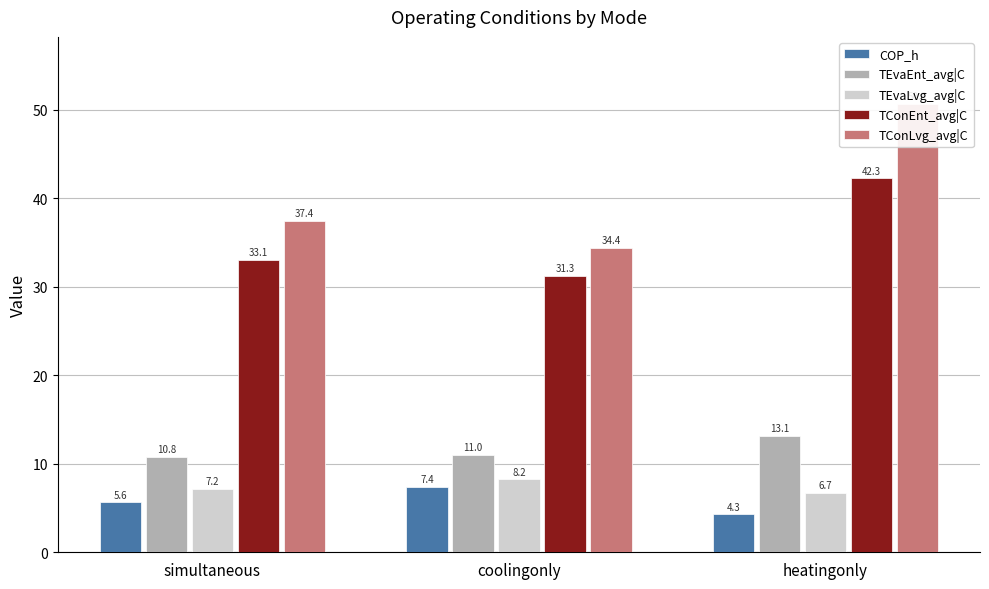

The TConEnt_avg|C series shows 33.1 at simultaneous. True or false?

True